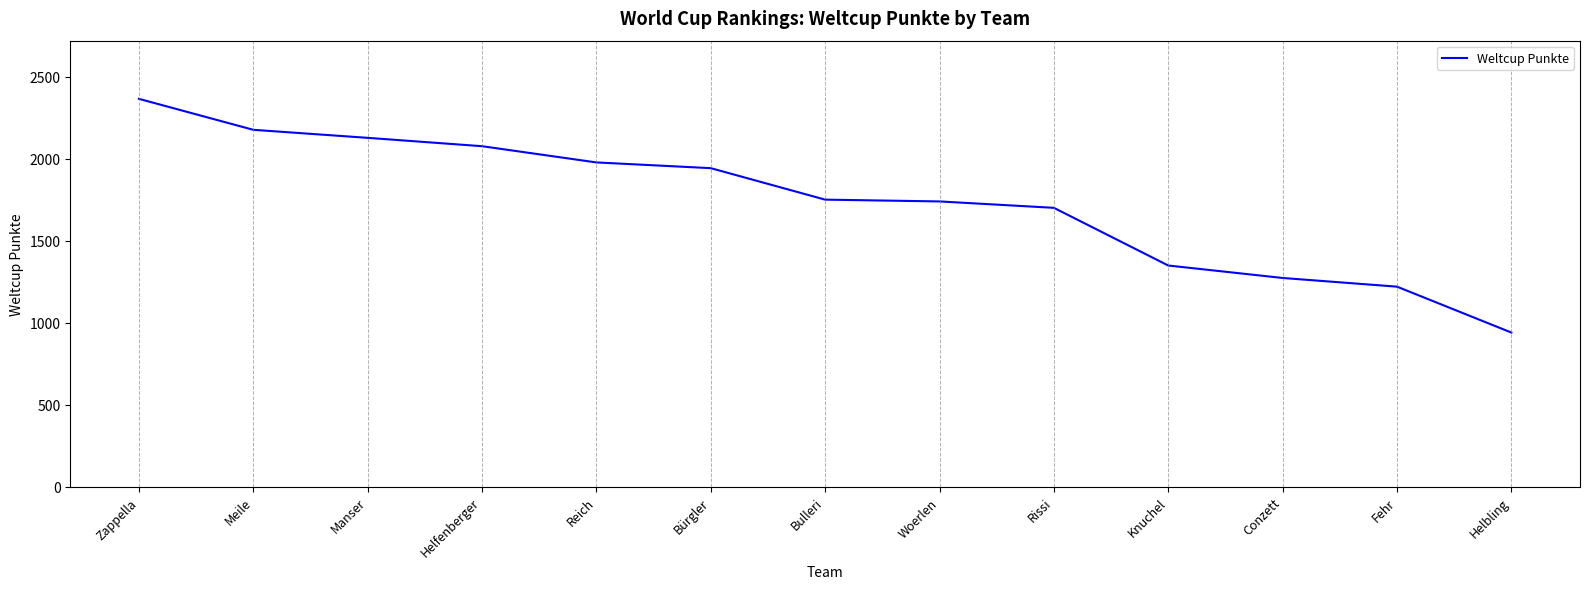

Which label corresponds to the largest value in the chart?

Zappella